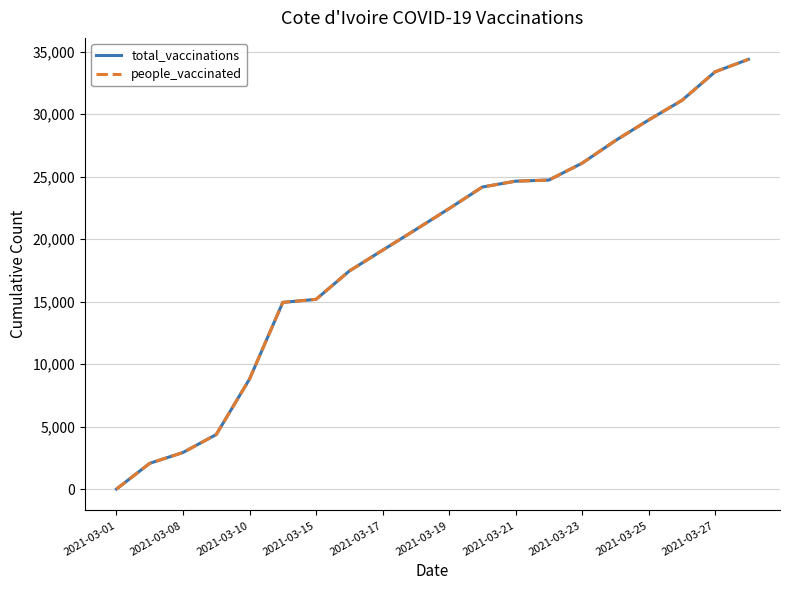

Is this an area chart (filled region under the line)?

No